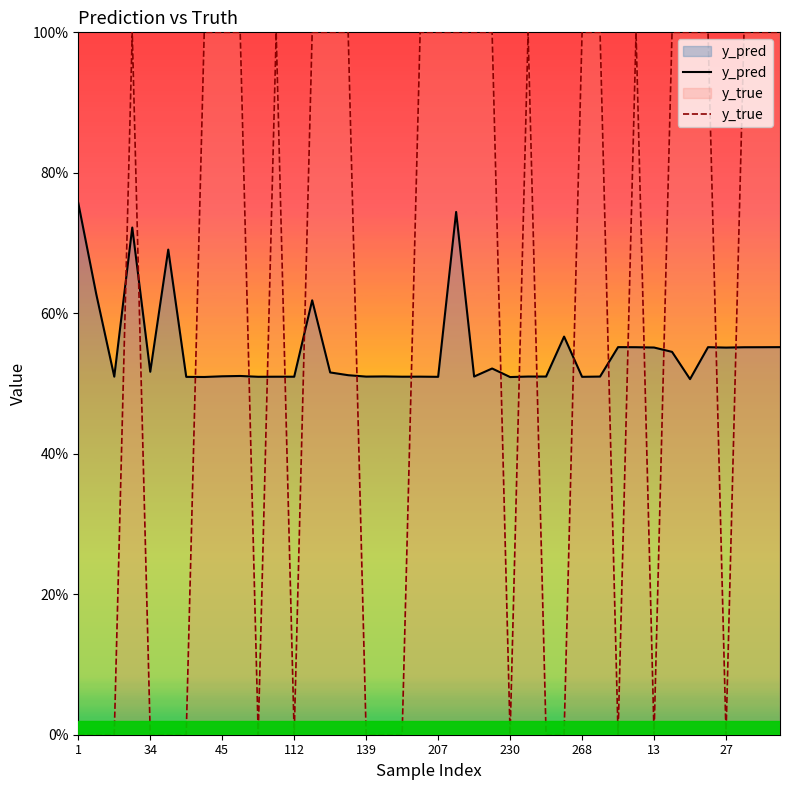

What is the value of the y_pred point at the 39th from the left?

0.6